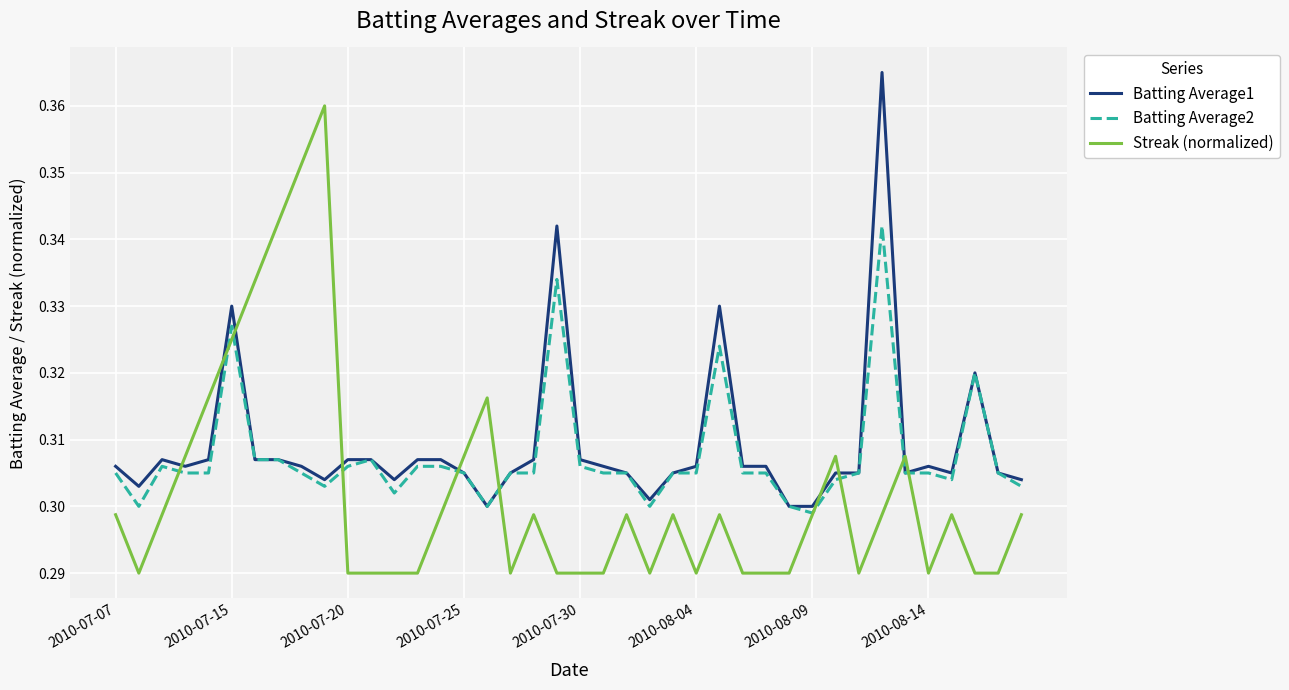

Which series has the largest range (max minus min)?

Streak (normalized)